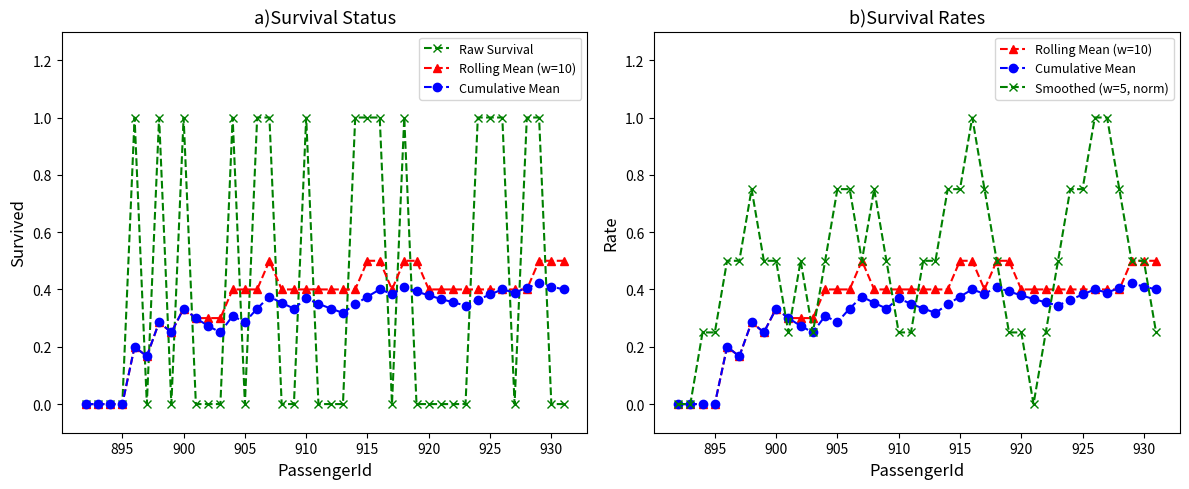

How many lines are shown in the chart?

4